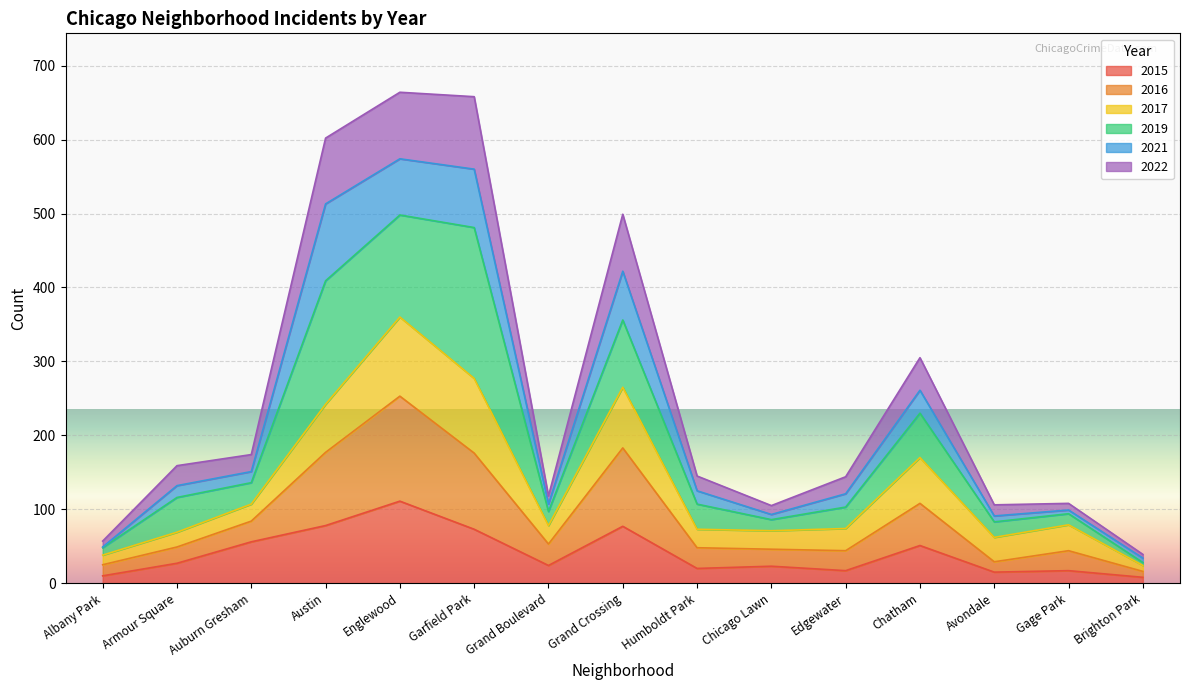

What position from the right is Grand Crossing?

8